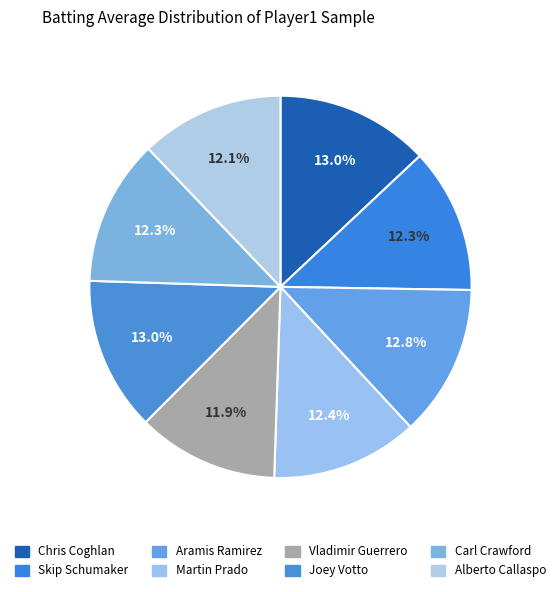

What is the smallest slice in the pie chart?

Vladimir Guerrero